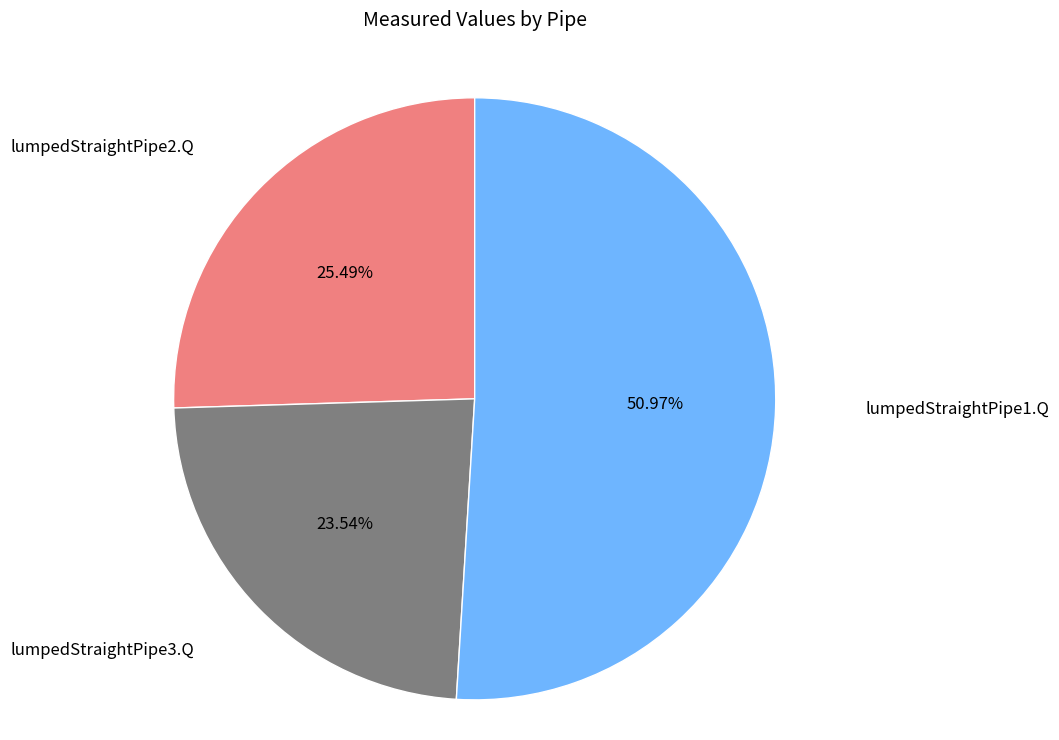

To the nearest percent, what is the average slice percentage?

33%